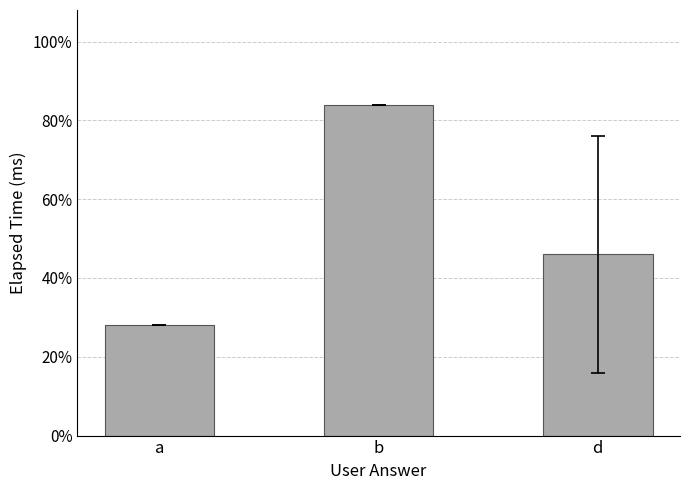

Where is the data nearest to the value 14000?

d